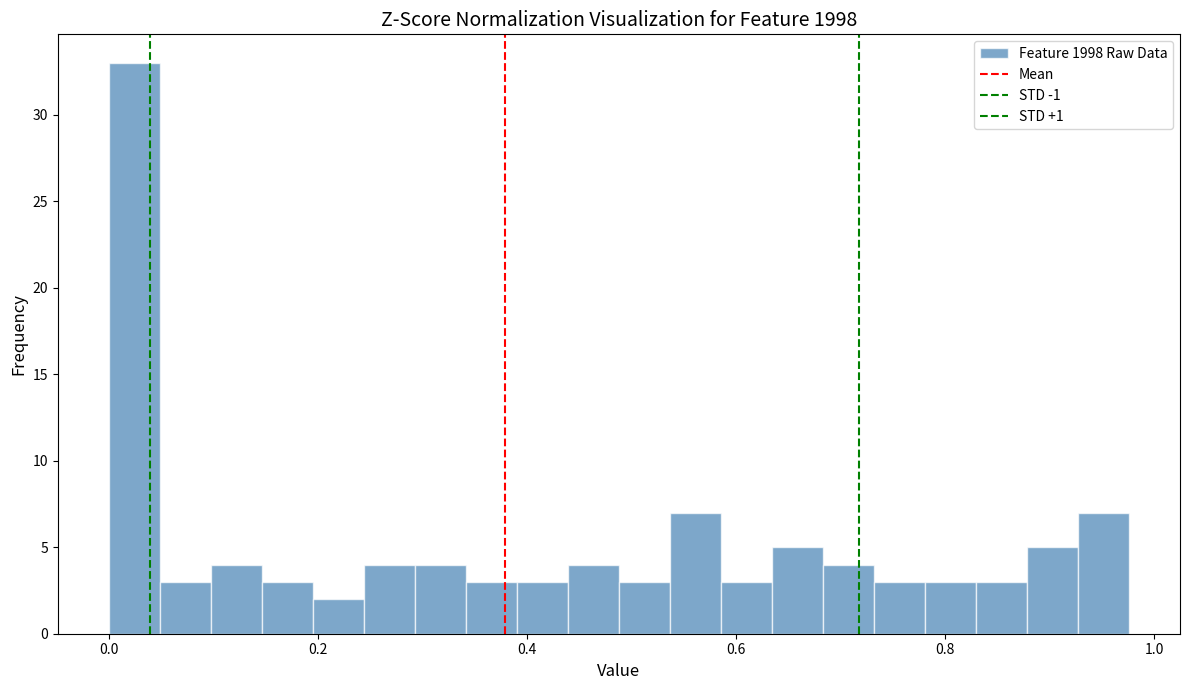

Around what value on the x-axis is the tallest bar? Give the approximate position of its centre, as read against the axis.

0.02